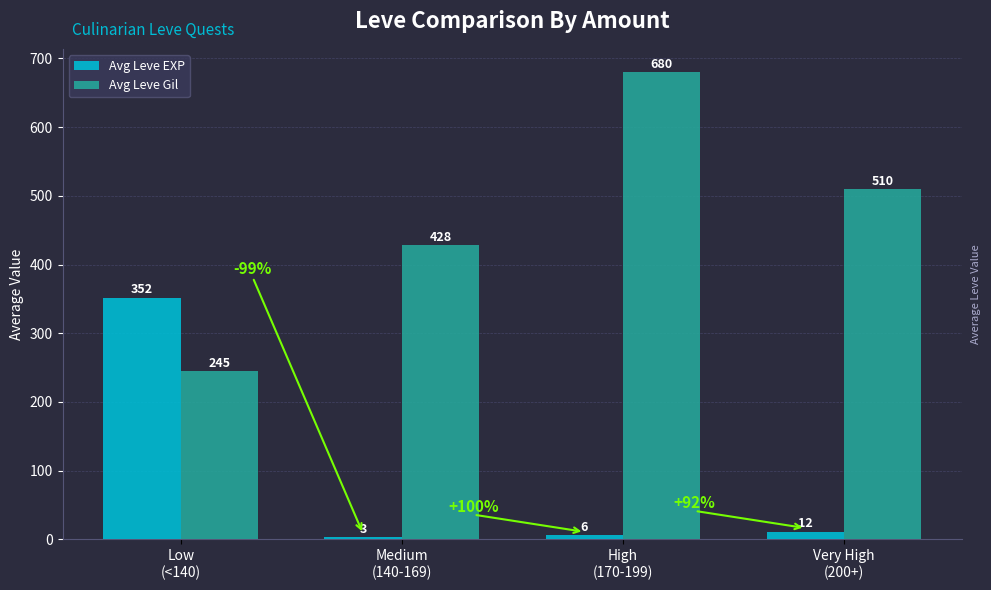

How many groups of bars are there?

4